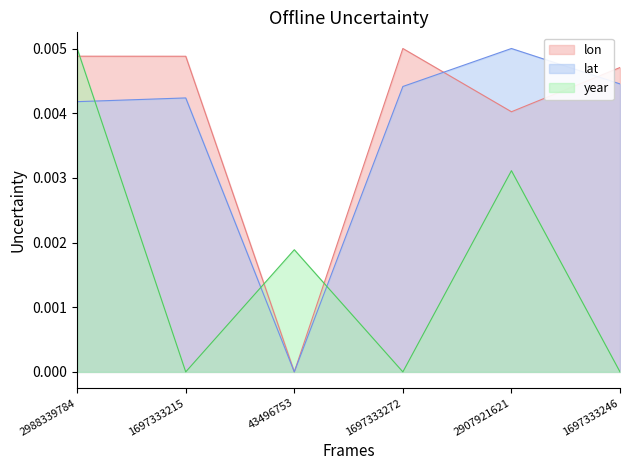

At 43496753, list the series in order from largest to smallest.

year, lon, lat